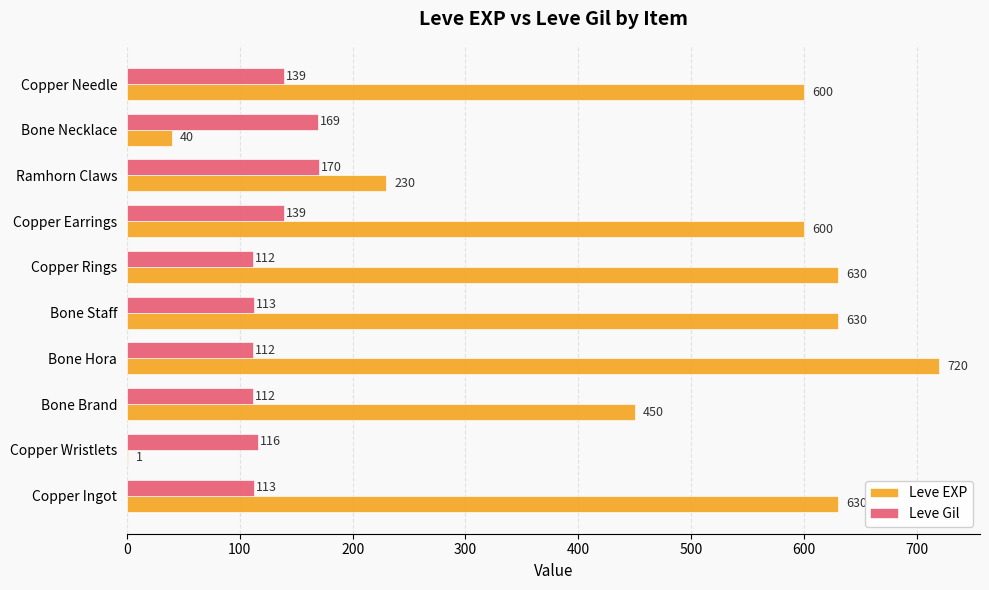

What are all the series names shown in the legend?

Leve EXP, Leve Gil